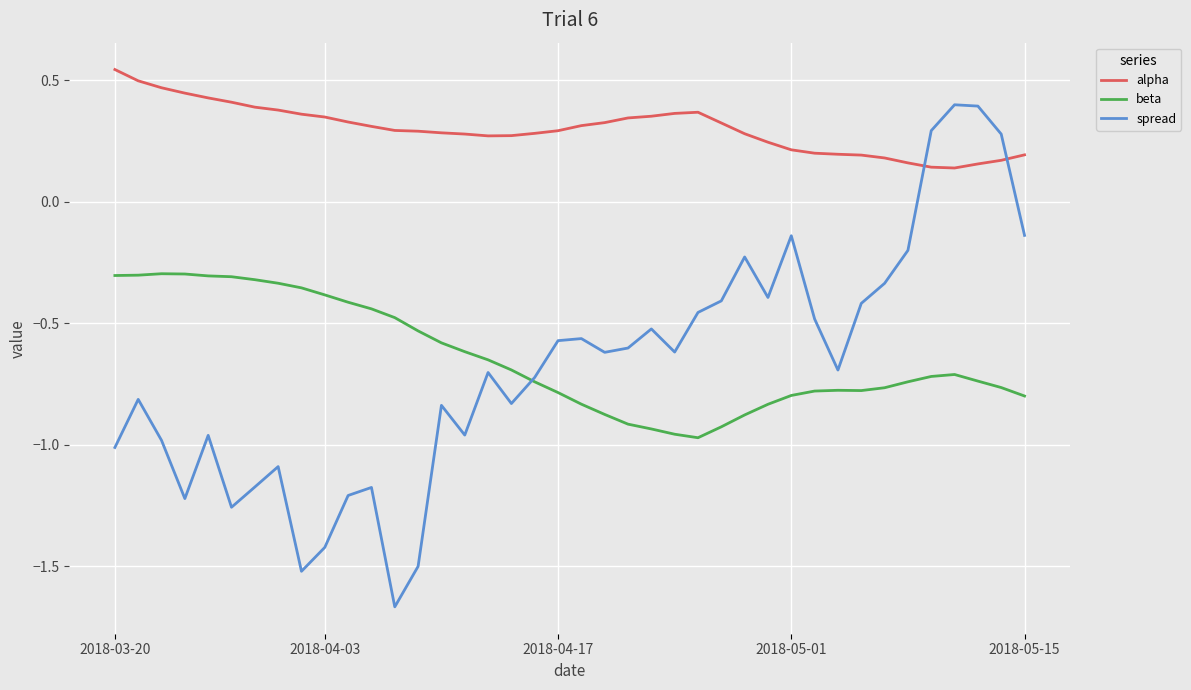

Rank the series by their maximum value, from highest to lowest.

alpha, spread, beta